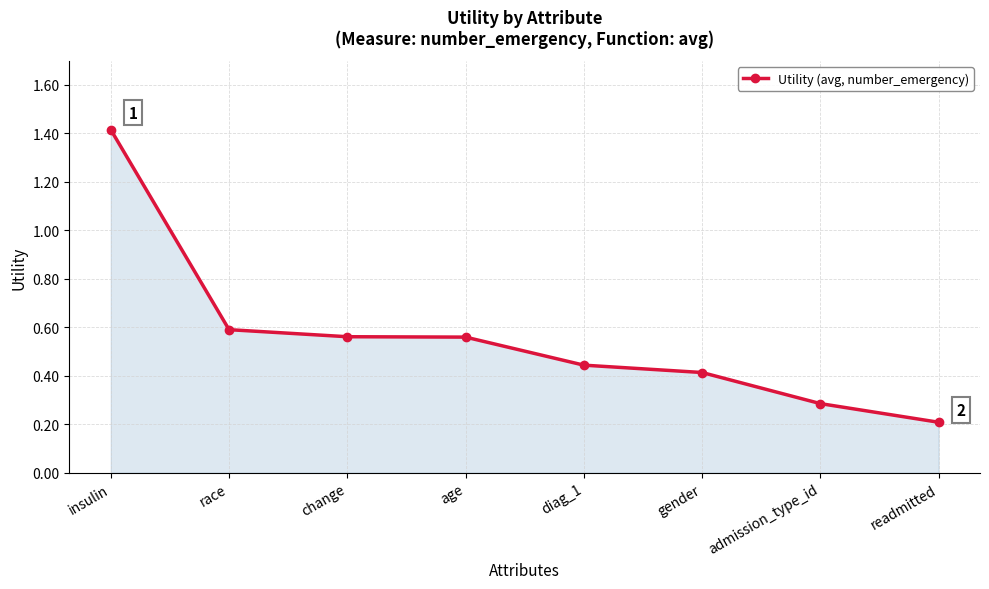

Where is the data nearest to the value 0?

readmitted